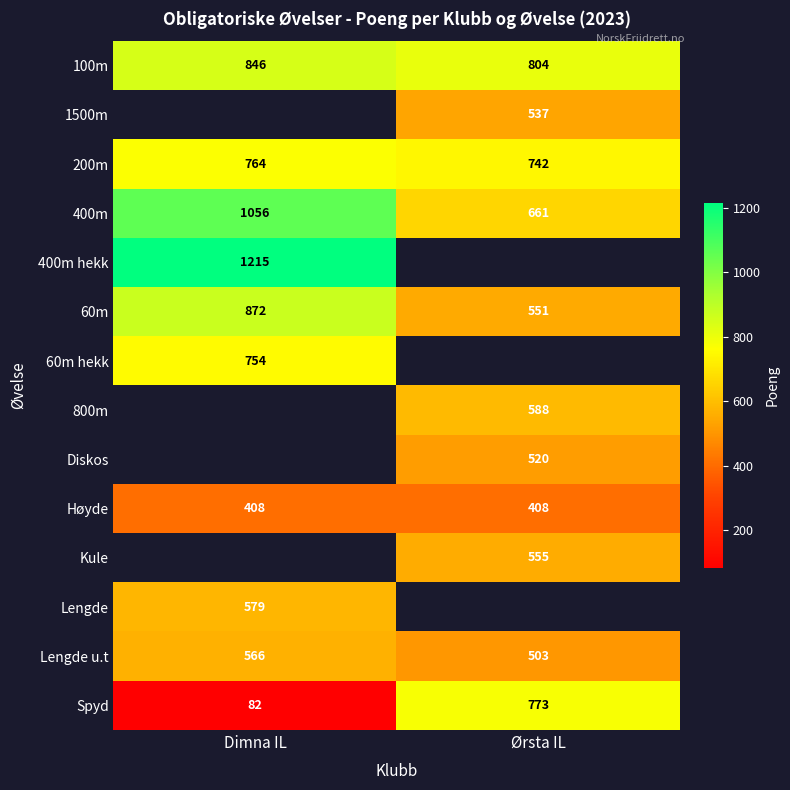

At how many categories does at least one series exceed 646?

2